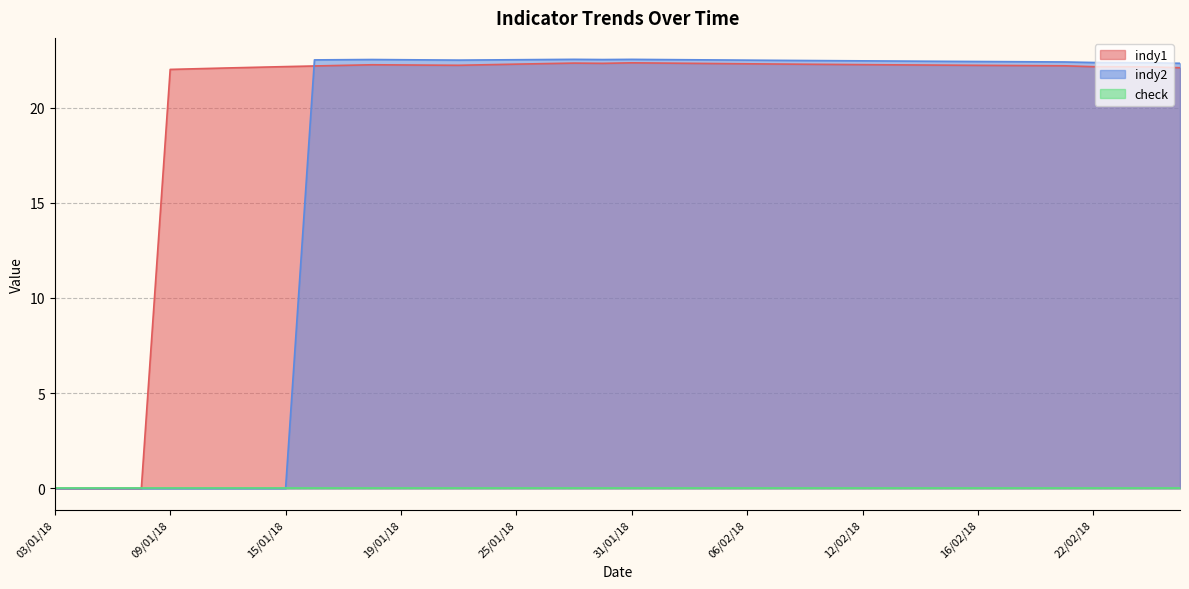

Between 05/01/18 and 10/01/18, which is larger?

10/01/18